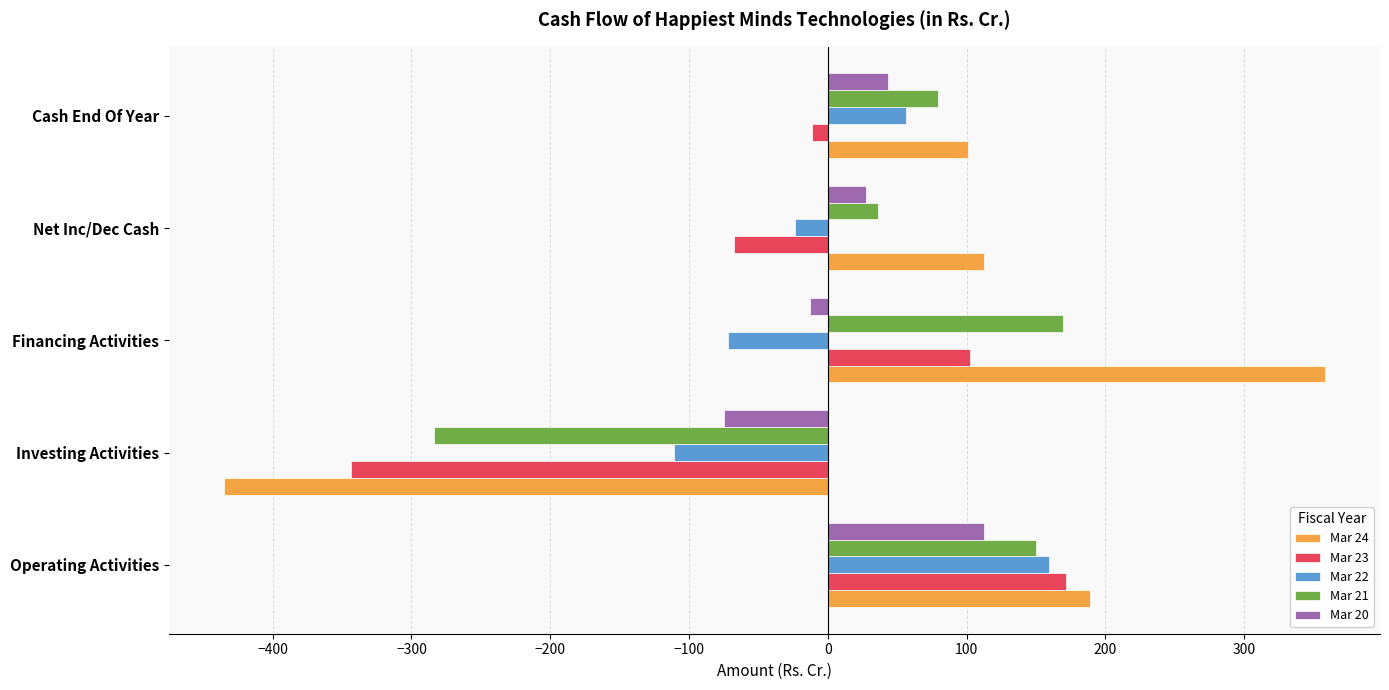

What is the average value of the Mar 22 series?

1.8